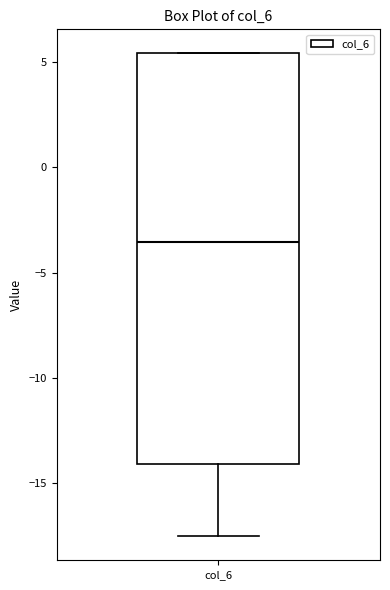

Transcribe this box plot: give where the median line is, the range the box spans, and where the two whiskers end, as read against the y-axis. The values are not printed on the chart, so give them approximately, as read against the axis.

median -3.5, box -14.0 to 5.5, whiskers -17.5 to 5.5